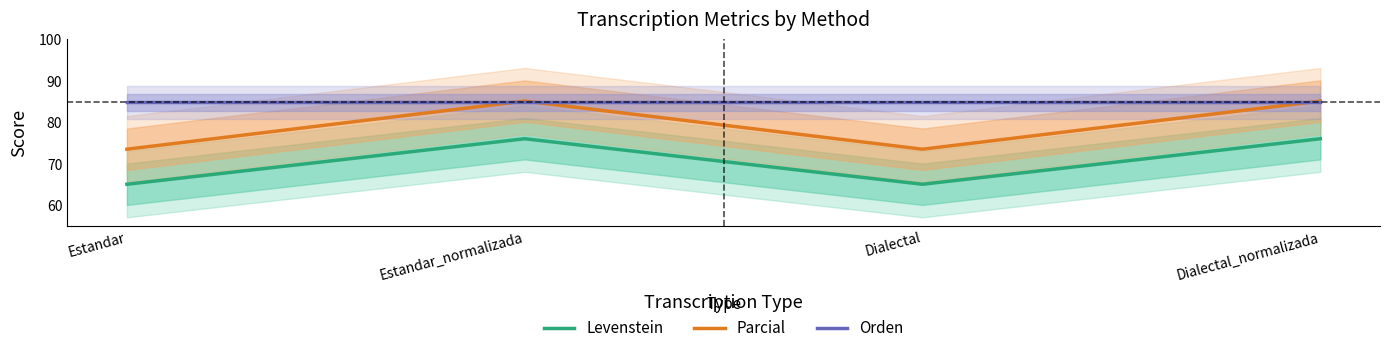

Reading left to right, list all the values displayed in this chart.

Levenstein: 65.0	76.0	65.0	76.0
Parcial: 73.5	85.1	73.5	85.1
Orden: 84.8	84.8	84.8	84.8